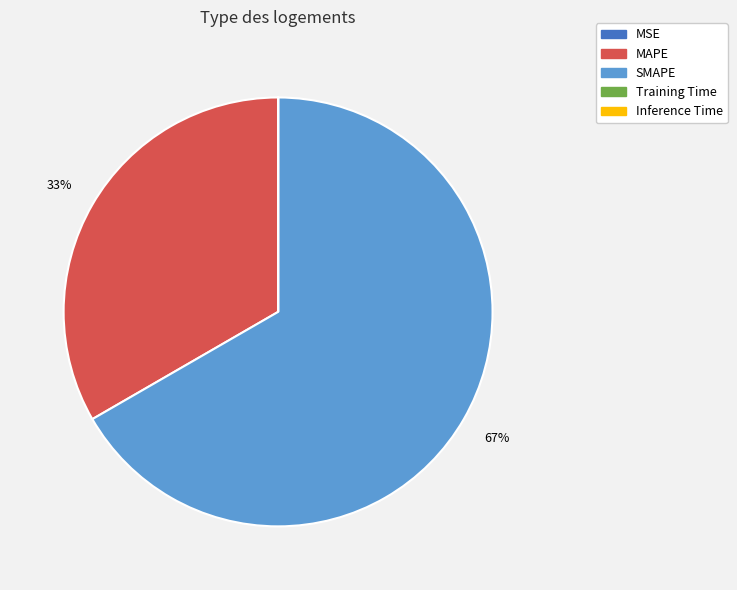

To the nearest percent, what is the average slice percentage?

20%